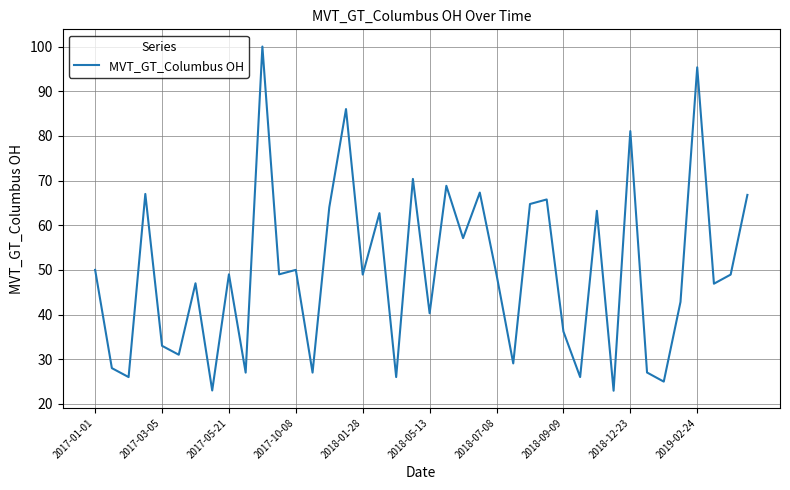

What is the minimum value shown in the chart?

22.9